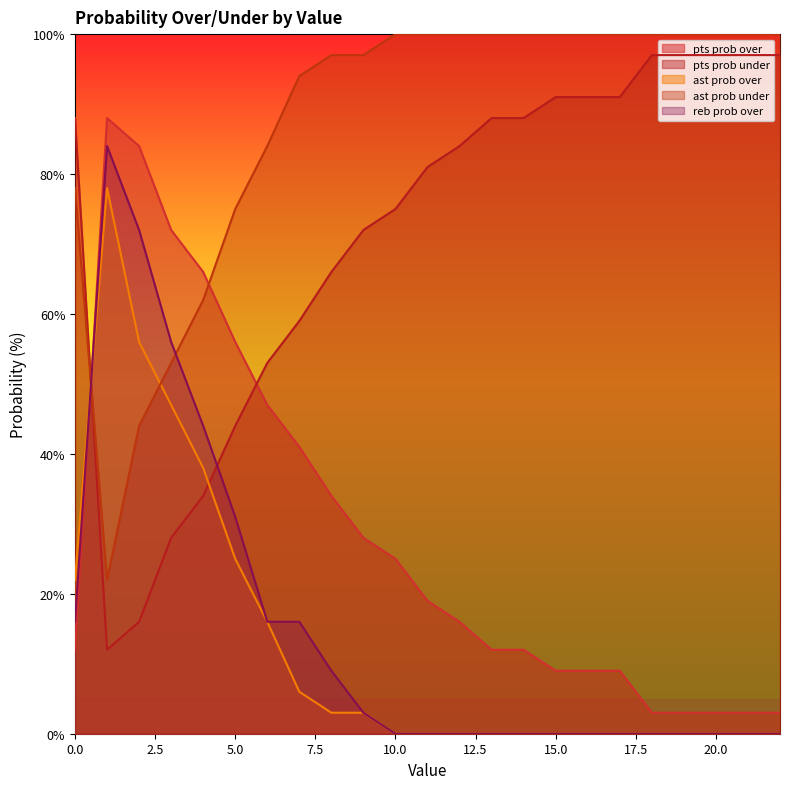

How many values in reb prob over are above zero?

10